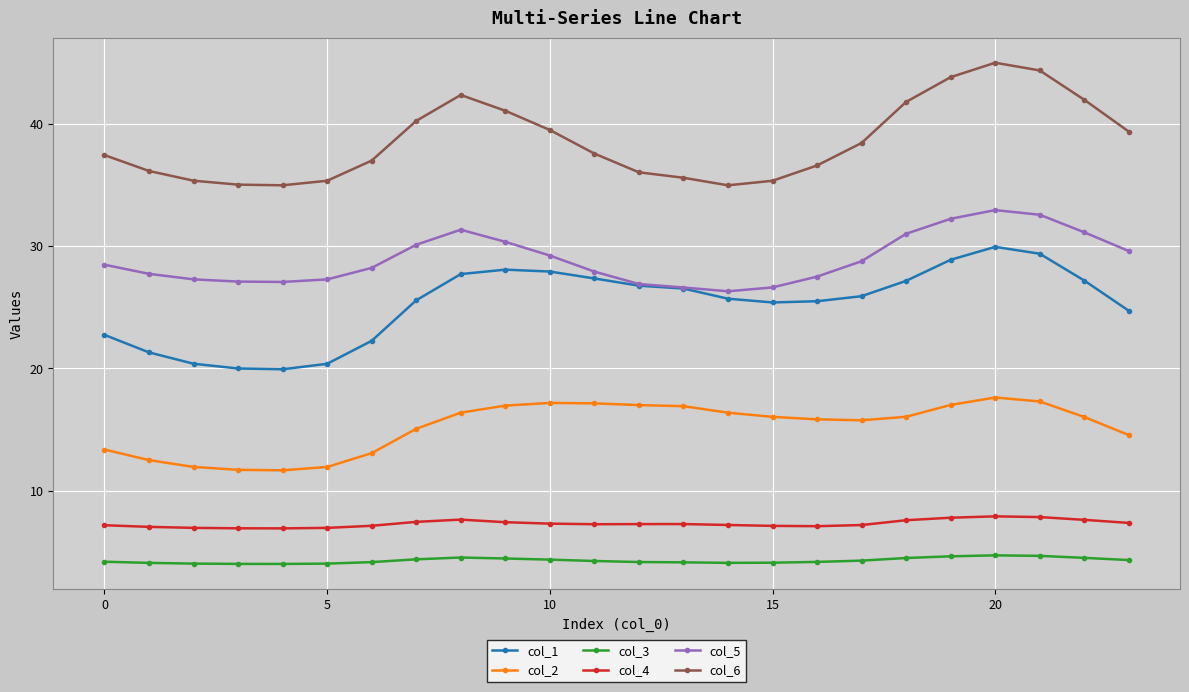

What is the value of the col_3 point at the 16th from the left?

4.1